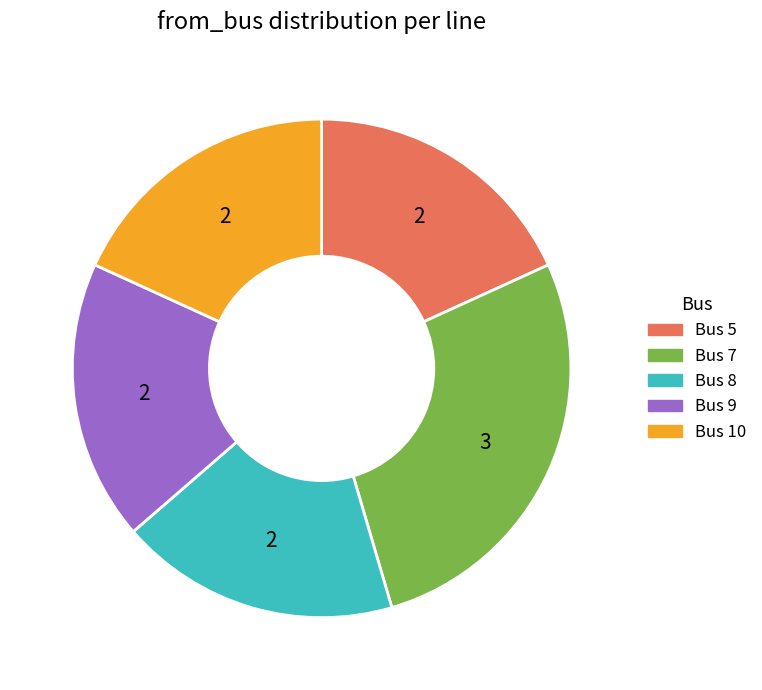

Is there a majority slice in this chart?

No